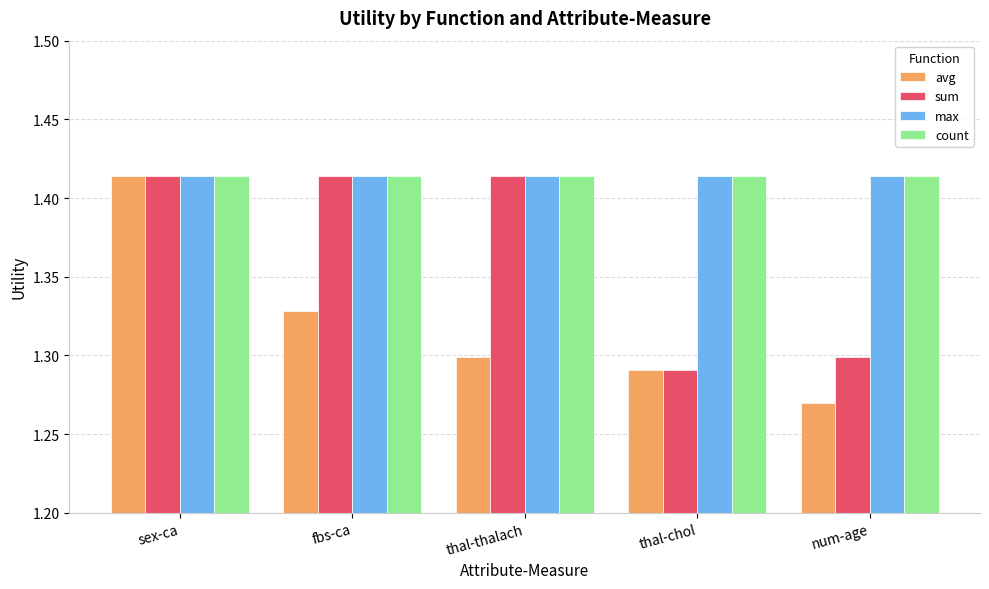

What is the label of the 1st bar from the left?

sex-ca